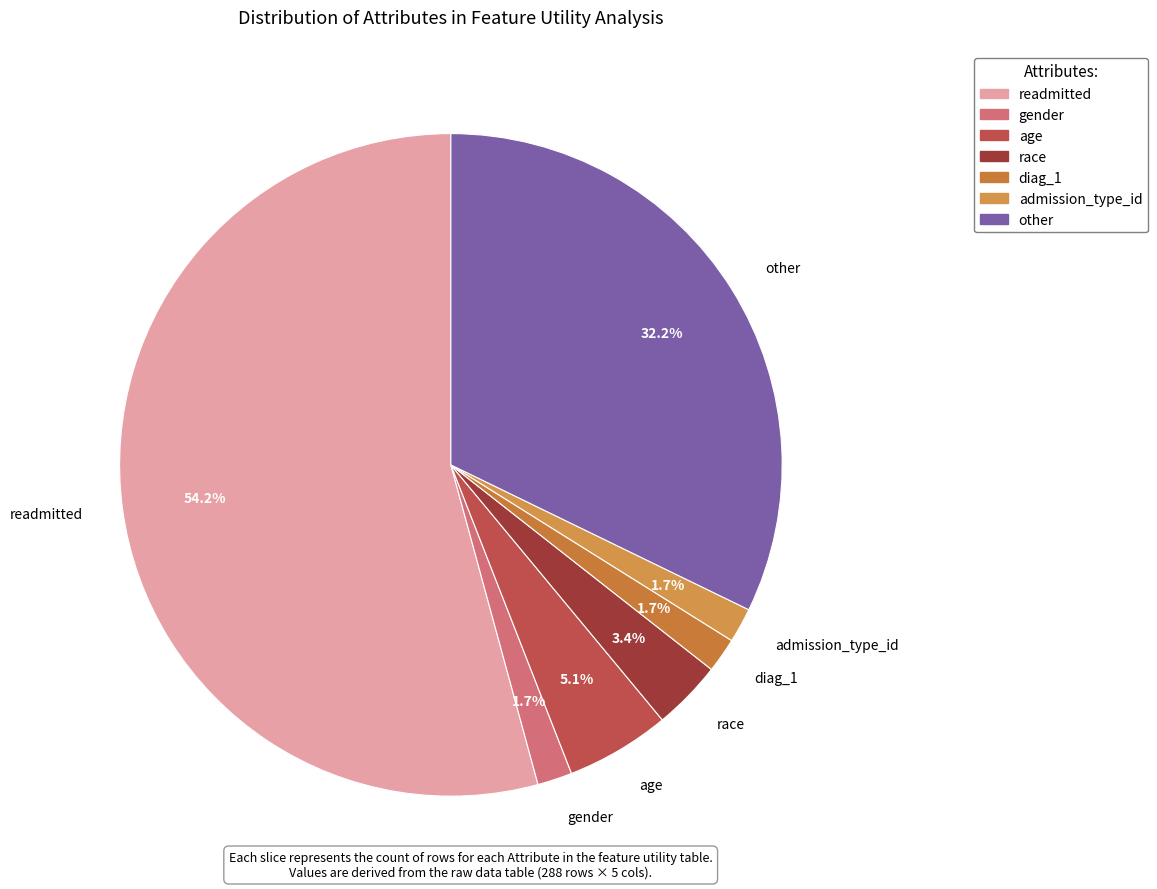

Approximately how many times larger is the value at age compared to other?

0.2